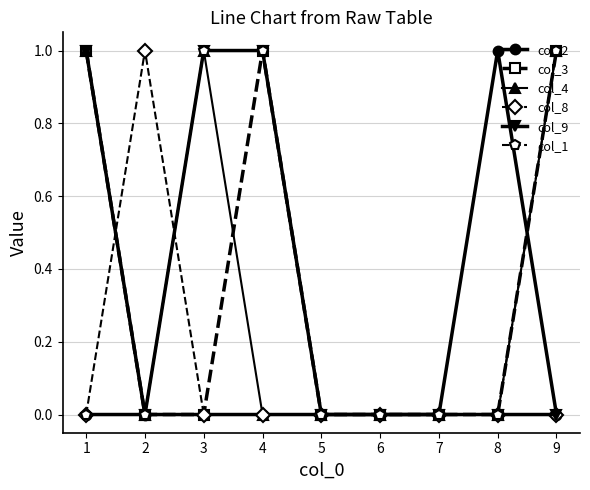

What is the value of the col_1 point at the 3rd from the left?

1